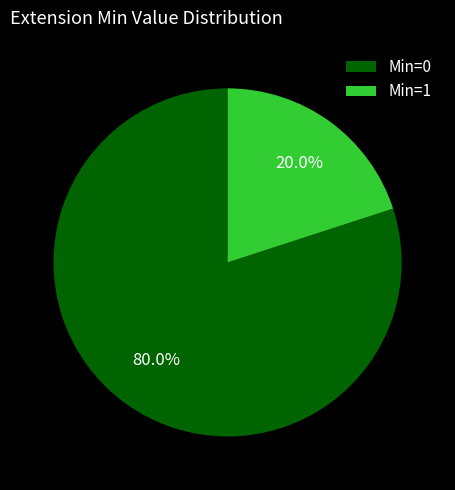

Which category accounts for the majority?

Min=0